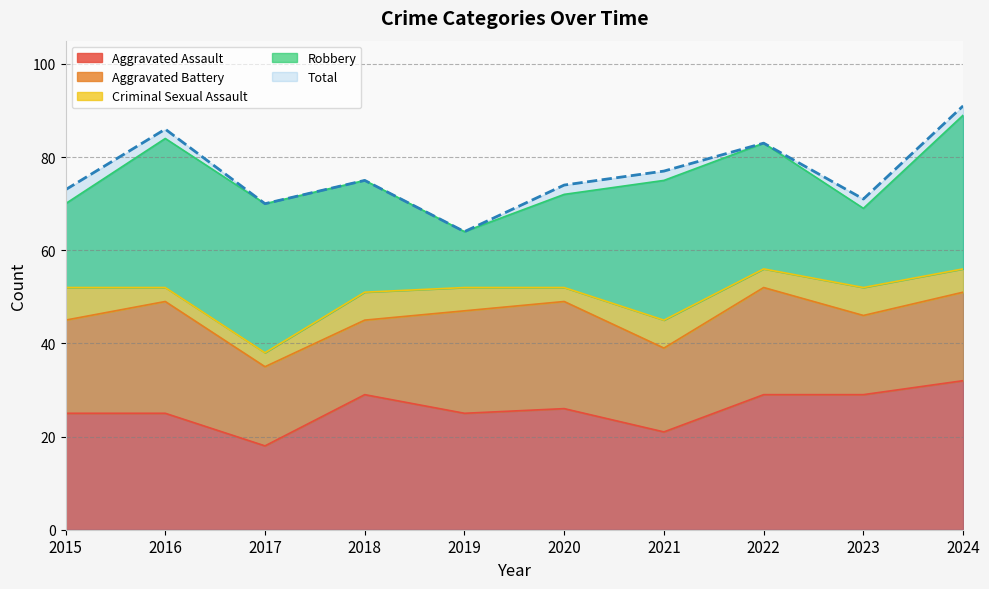

List the series in order of their peak value, highest first.

Total, Robbery, Aggravated Assault, Aggravated Battery, Criminal Sexual Assault